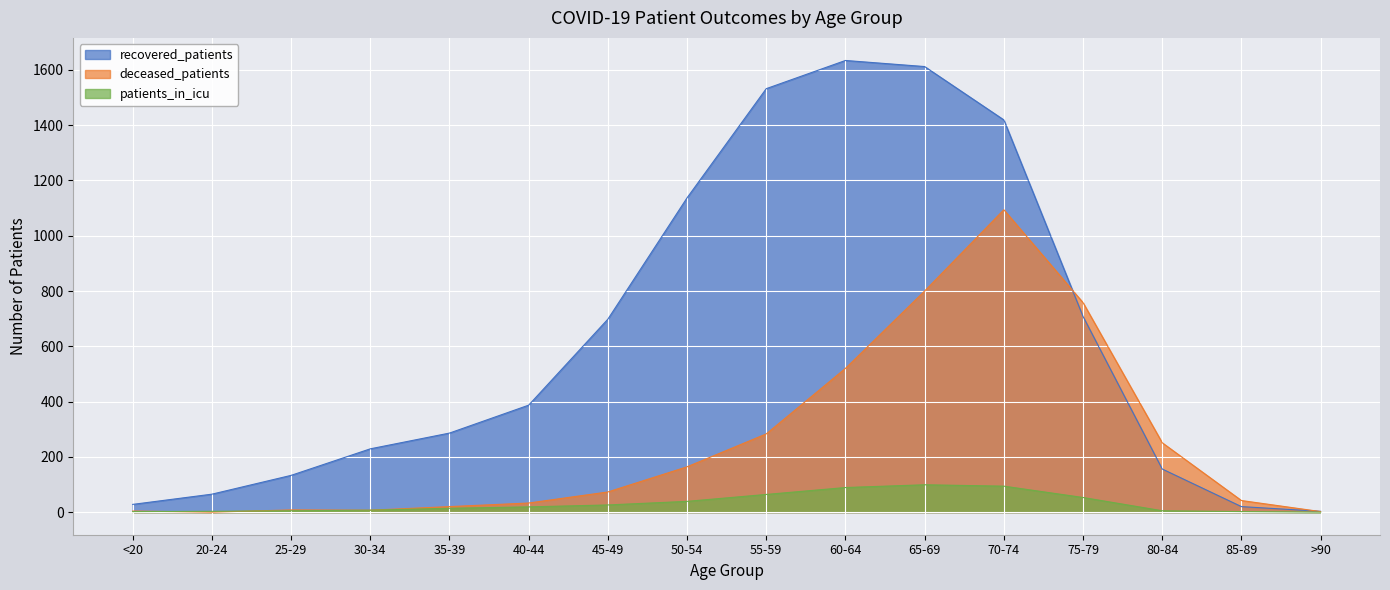

True or false: recovered_patients and patients_in_icu intersect in this chart.

False